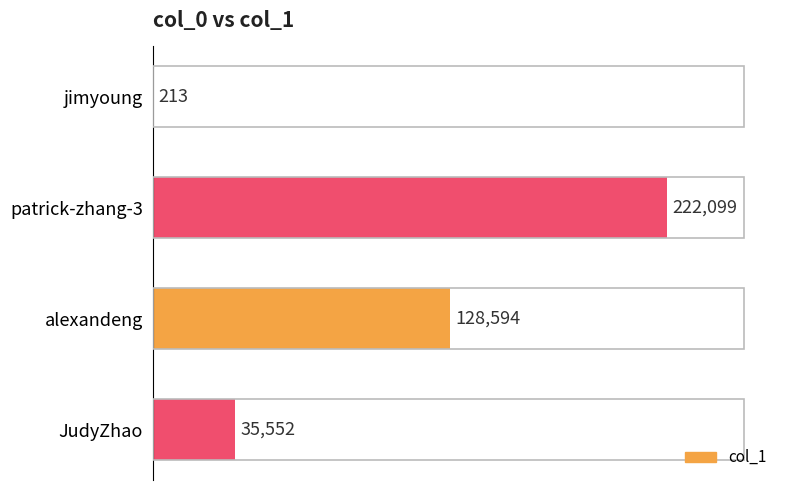

Reading top to bottom, transcribe all the data shown in this chart.

jimyoung=213	patrick-zhang-3=222099	alexandeng=128594	JudyZhao=35552